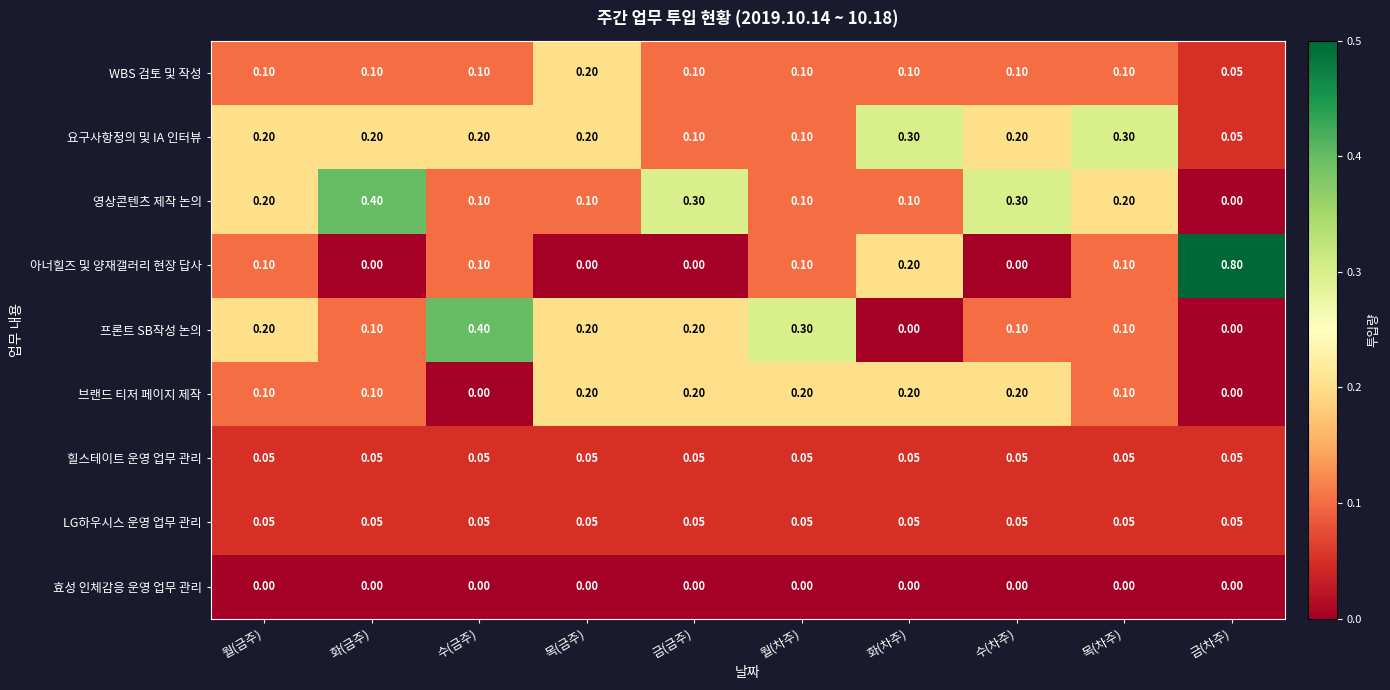

Which series has the largest range (max minus min)?

아너힐즈 및 양재갤러리 현장 답사